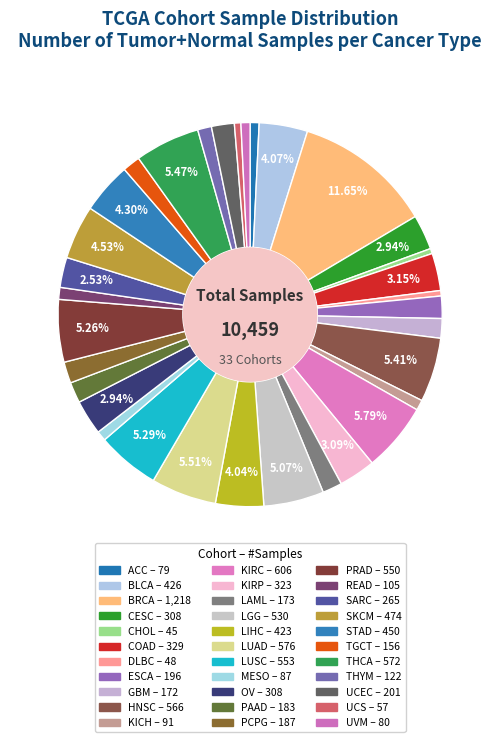

Rank the categories by value from lowest to highest.

CHOL, DLBC, UCS, ACC, UVM, MESO, KICH, READ, THYM, TGCT, GBM, LAML, PAAD, PCPG, ESCA, UCEC, SARC, CESC, OV, KIRP, COAD, LIHC, BLCA, STAD, SKCM, LGG, PRAD, LUSC, HNSC, THCA, LUAD, KIRC, BRCA